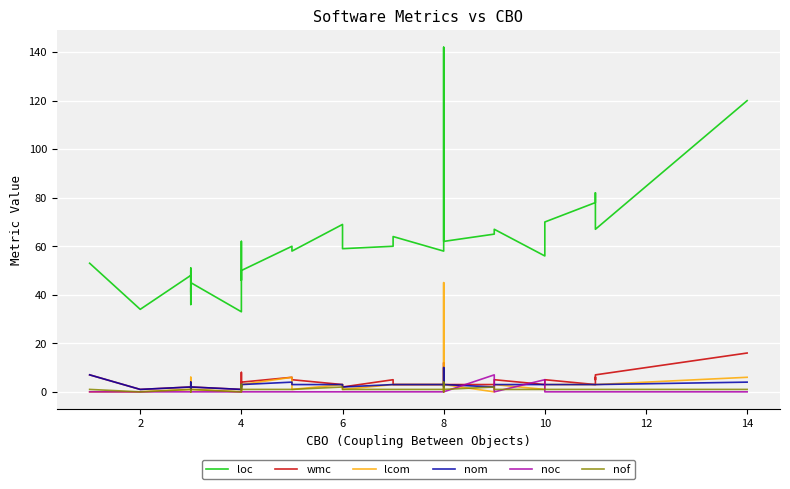

What is the maximum value for noc?

7